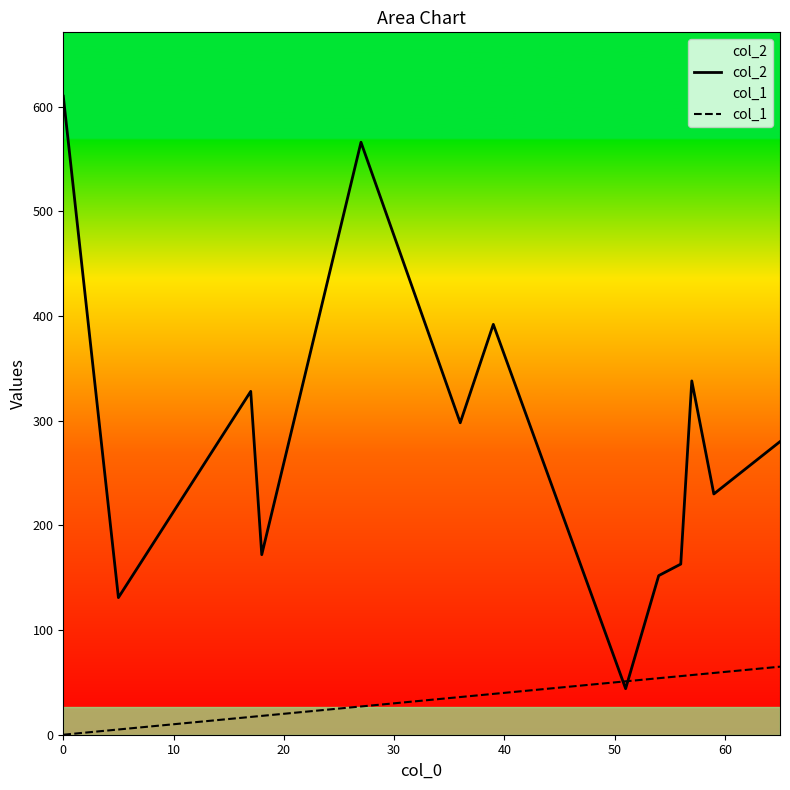

True or false: col_1 has more than 1 interior local peaks.

False